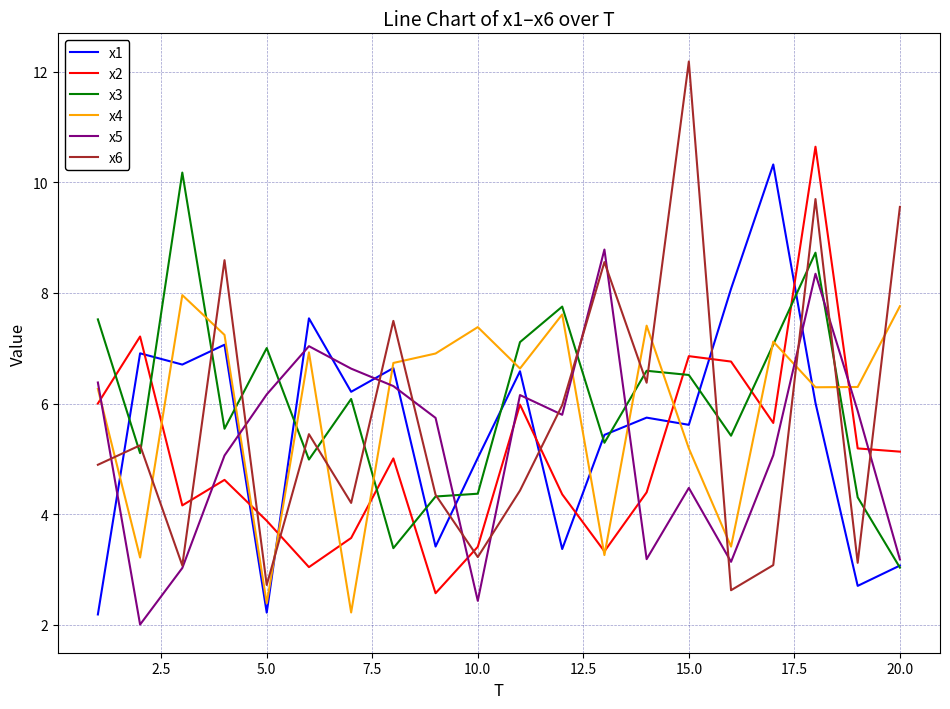

How many lines are shown in the chart?

6